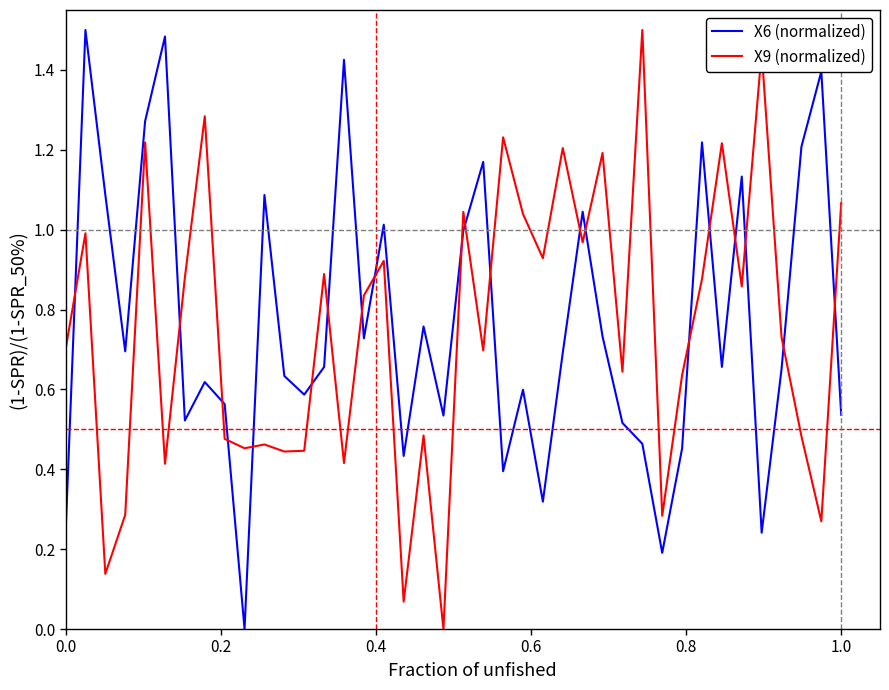

How many positive values does the X6 (normalized) series have?

39